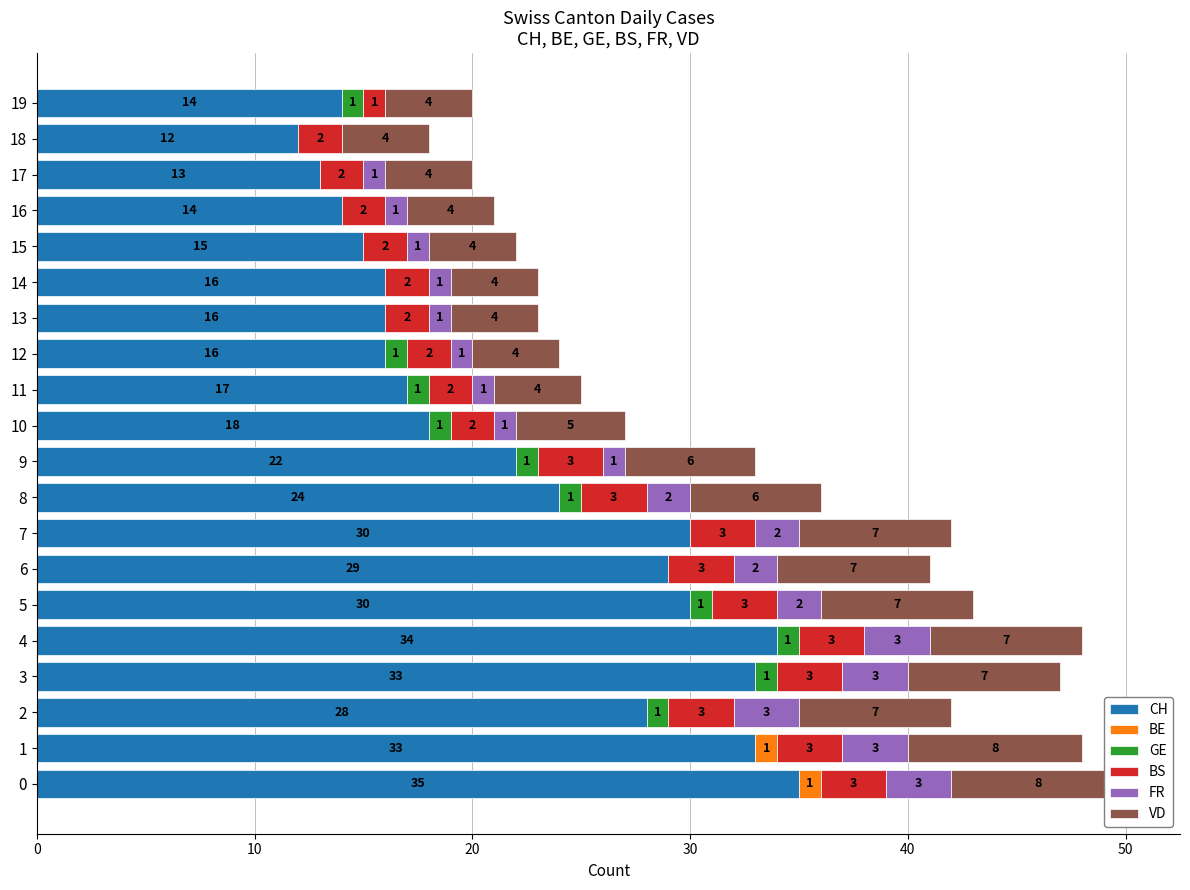

What is the sum of the BS values at 16 and 13?

4